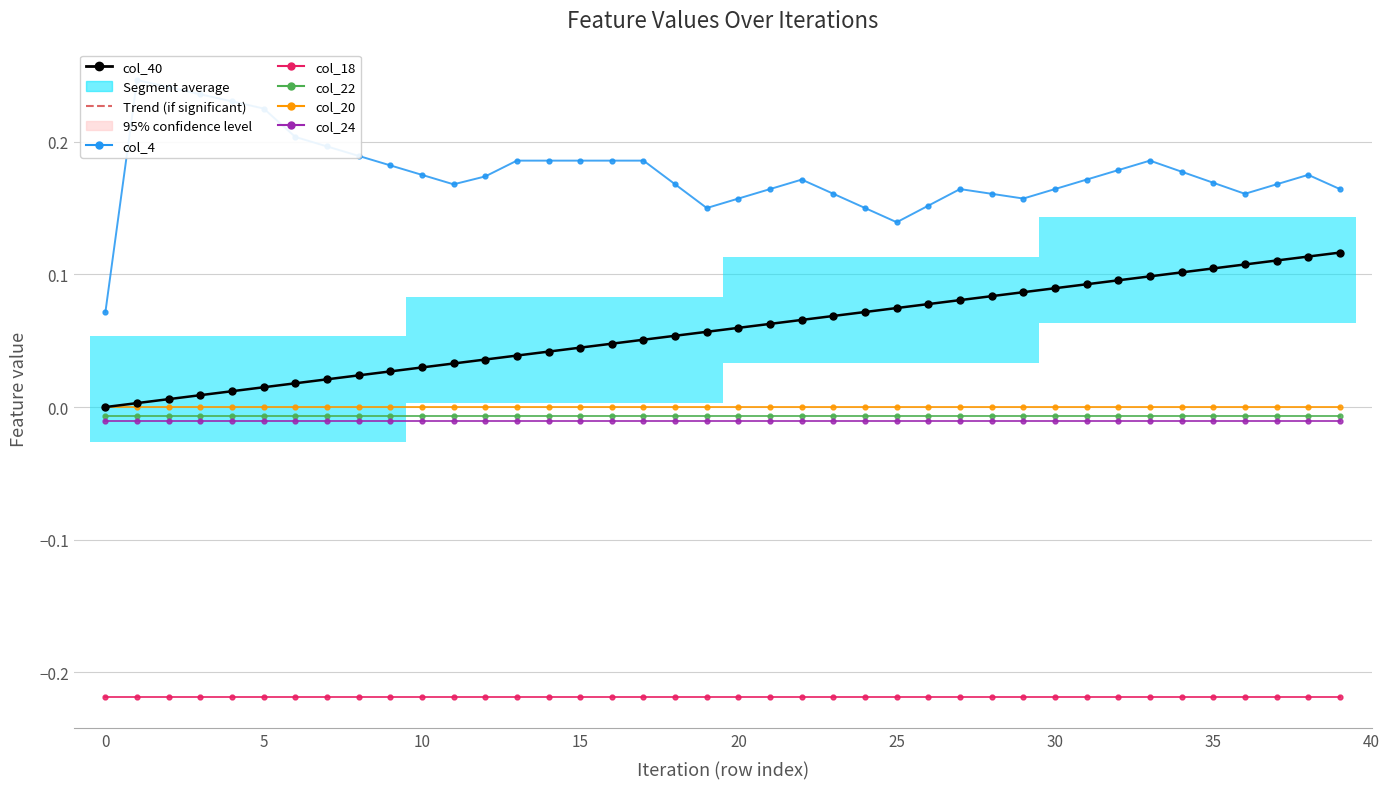

Does the chart display data point markers on the line(s)?

Yes